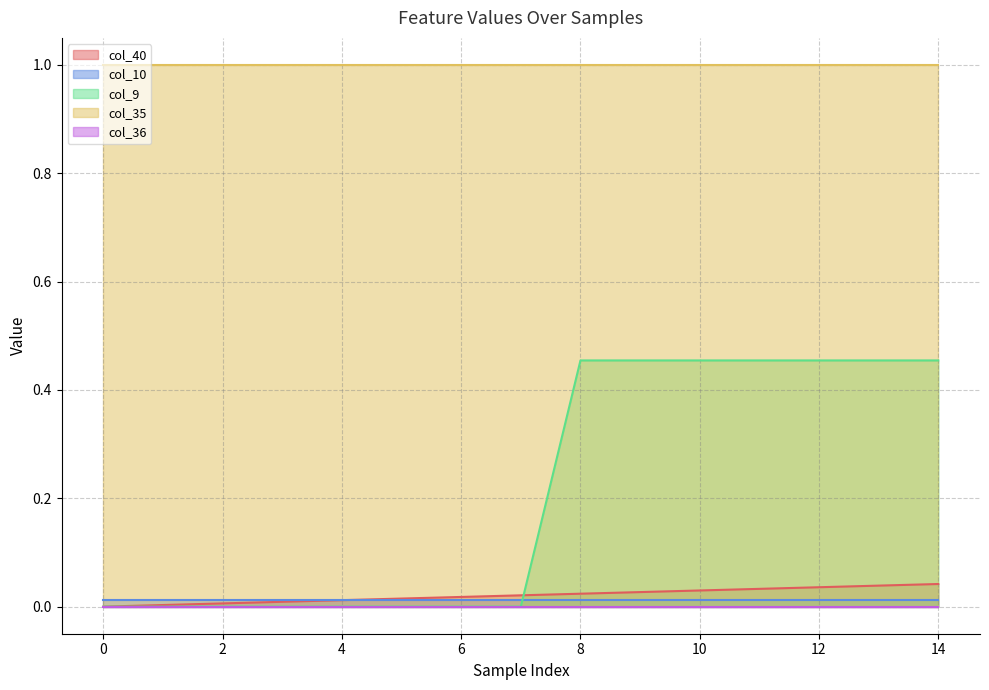

The value of col_40 at 8 is 0.0. True or false?

False